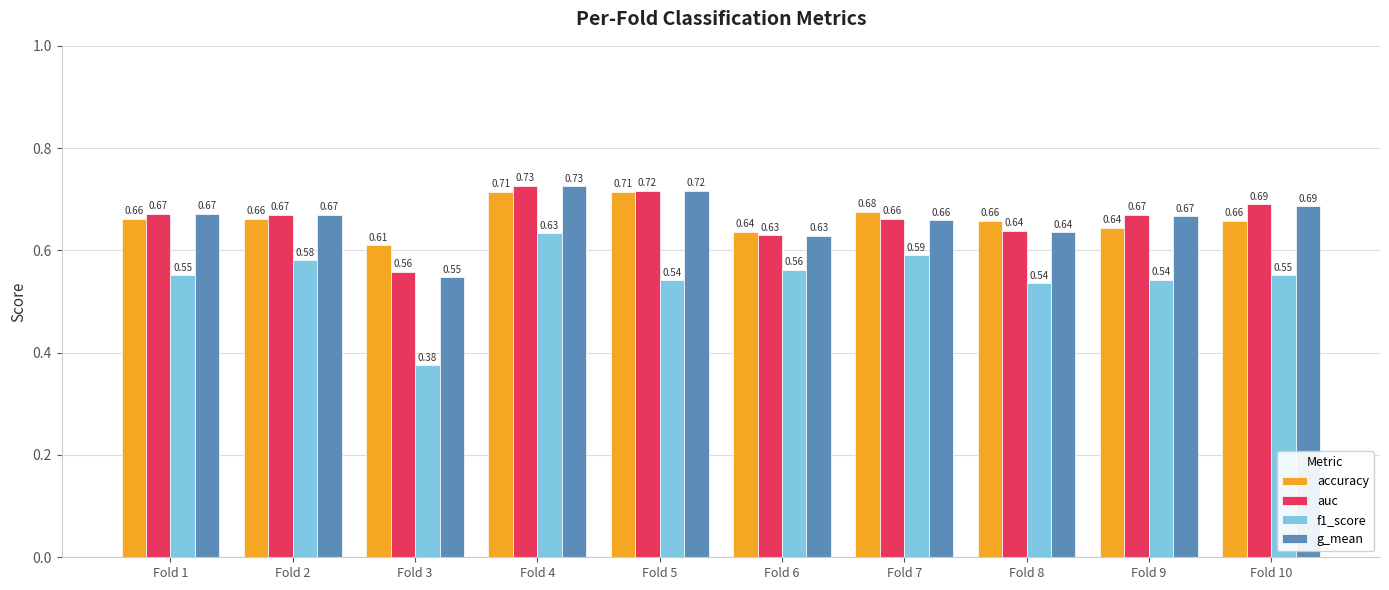

What is the sum of all f1_score values?

5.5